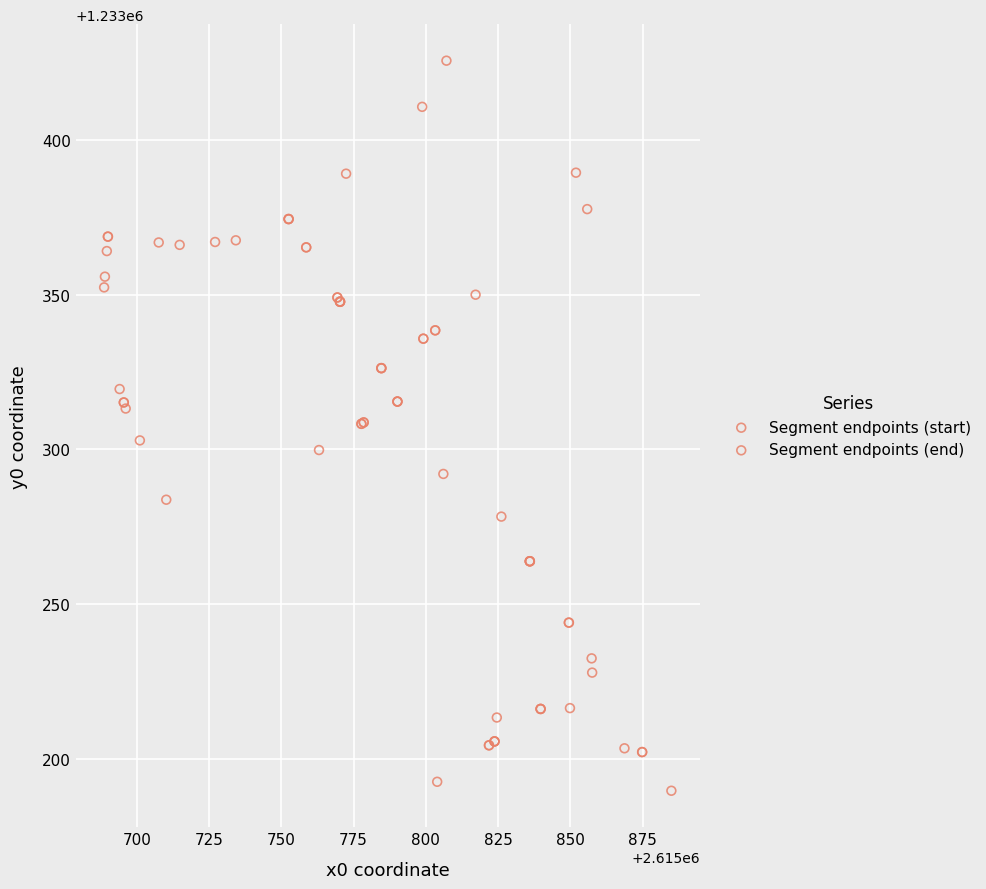

Which series reaches the minimum Y coordinate?

Segment endpoints (end)